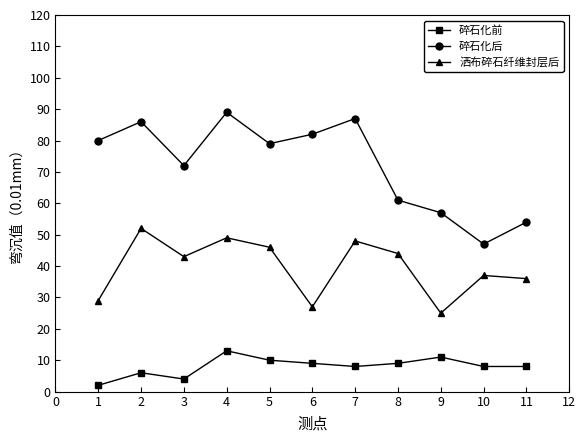

True or false: 碎石化前 and 碎石化后 intersect in this chart.

False